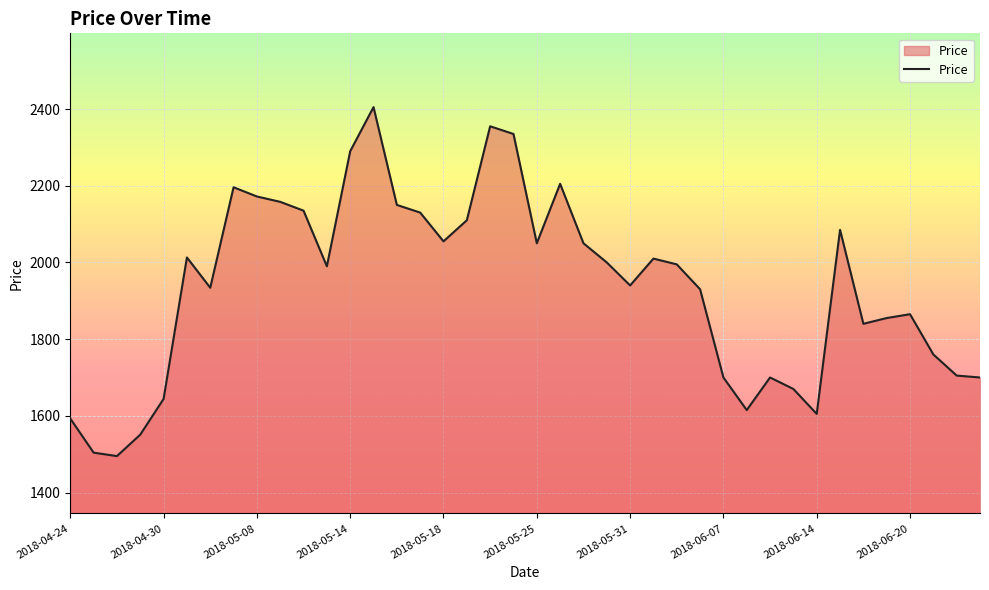

What is the minimum value shown in the chart?

1495